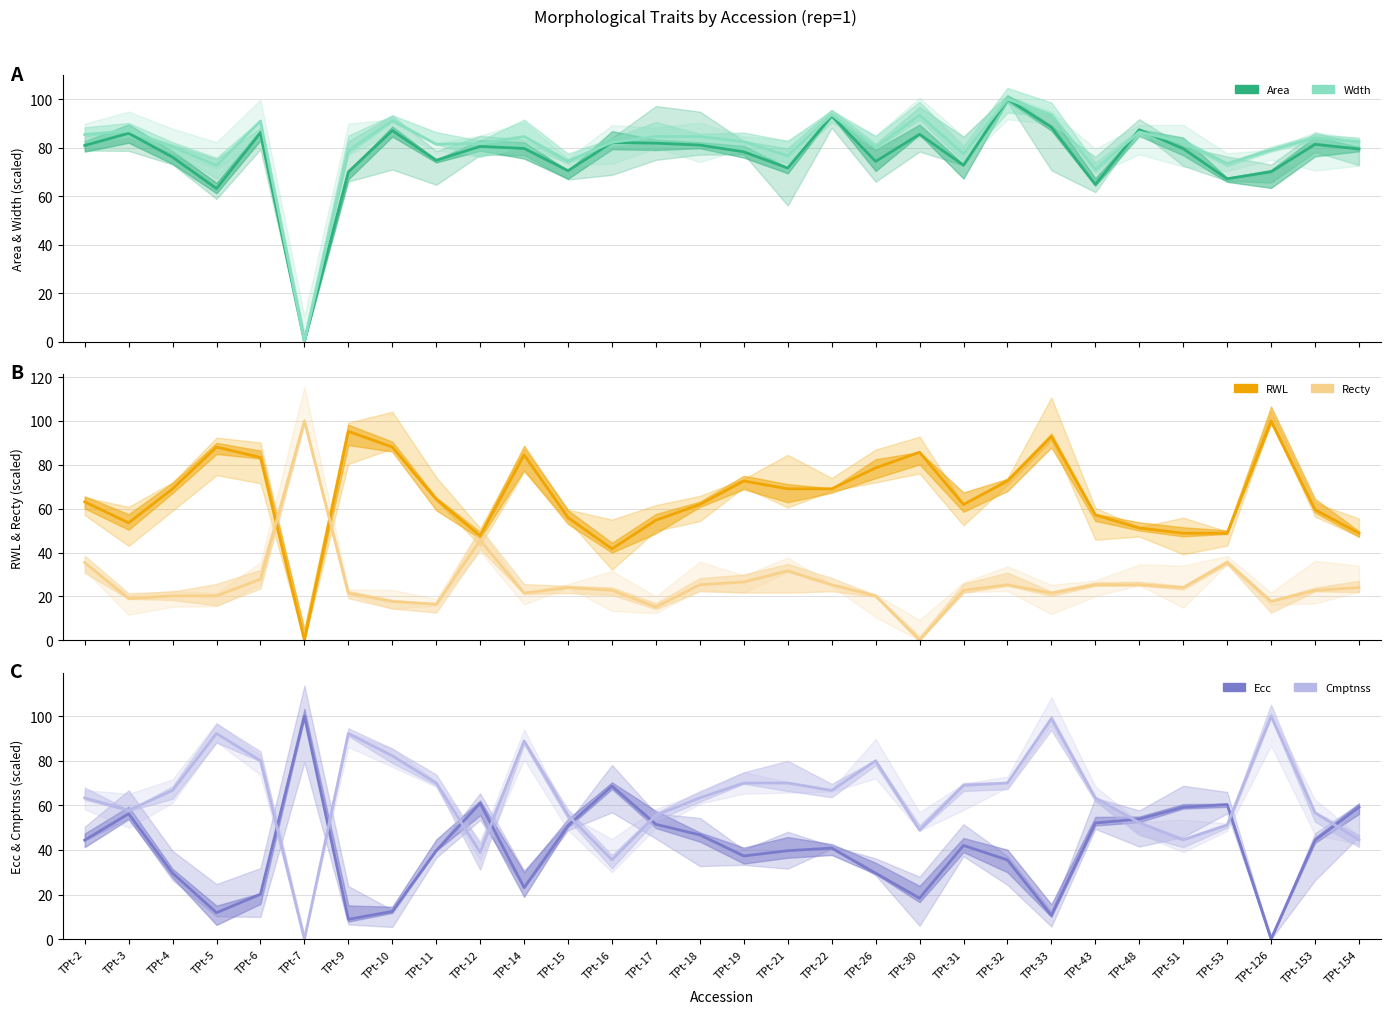

What is the sum of the Ecc values at TPt-6 and TPt-16?

88.8